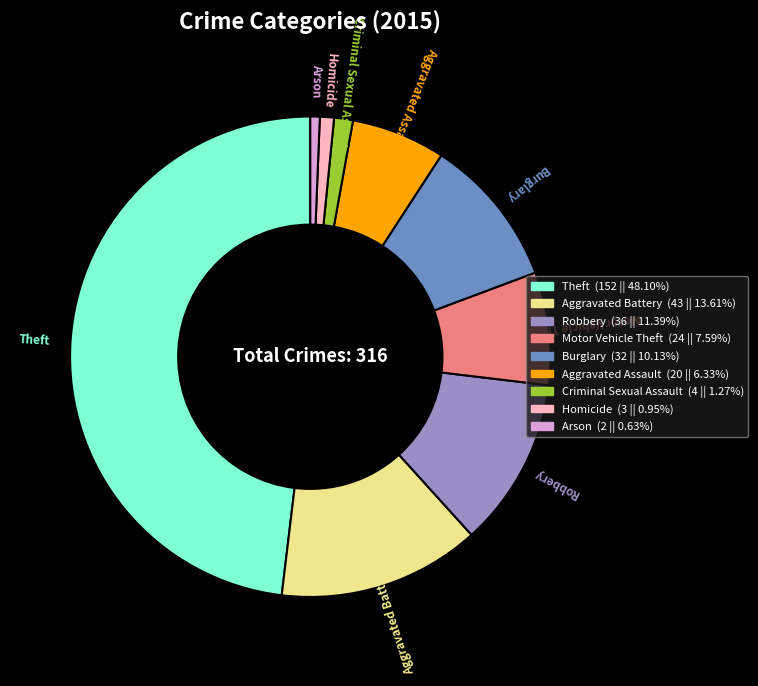

How many slices are in this pie chart?

9